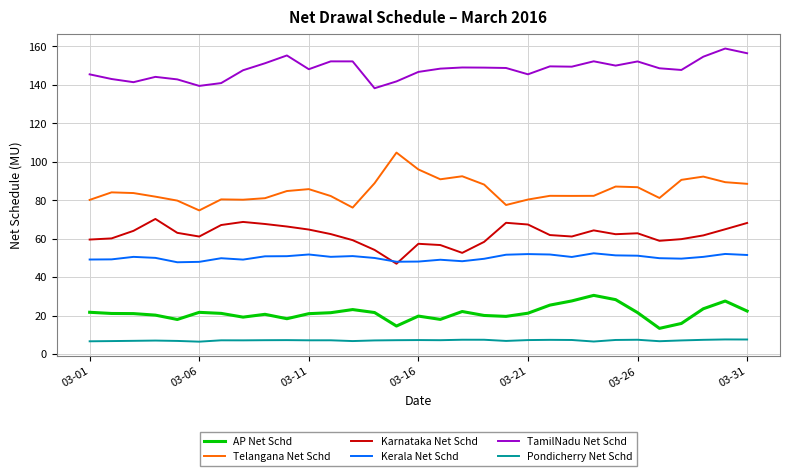

What is the average value of the Telangana Net Schd series?

85.1